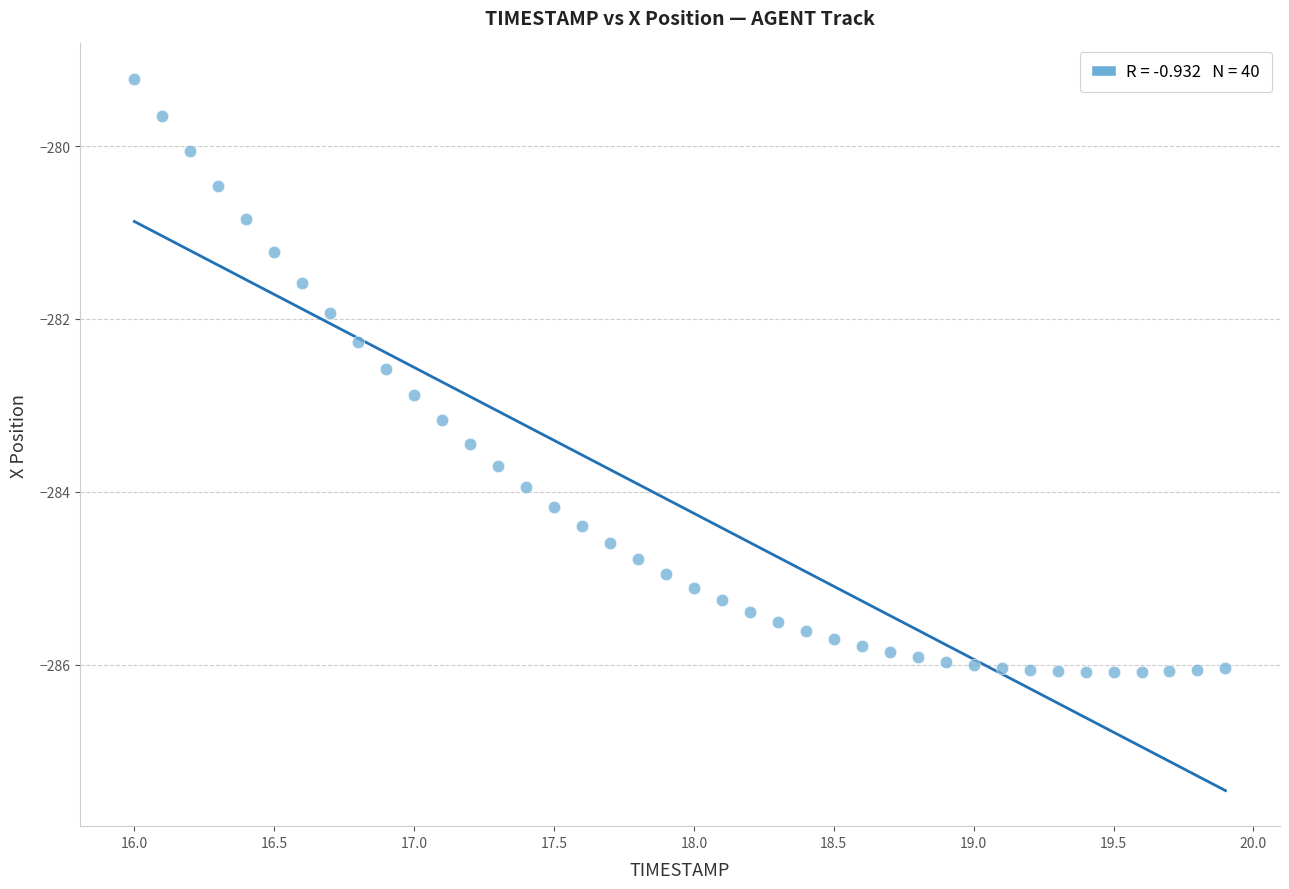

What is the range of X values (max minus min)?

3.9